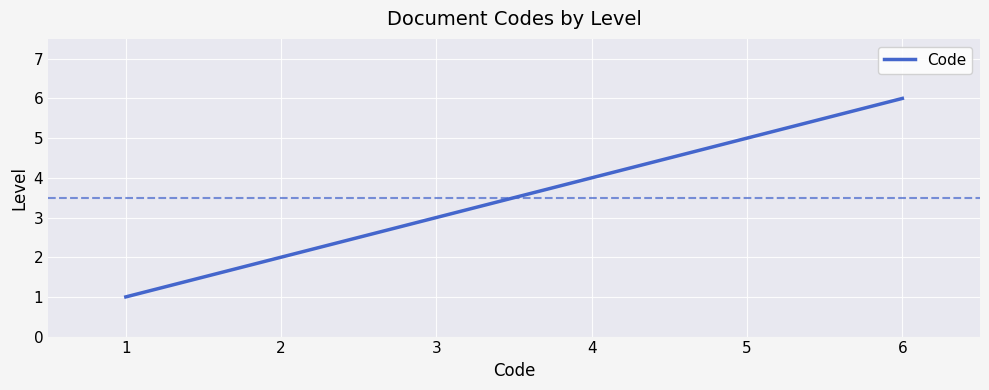

What is the difference between the maximum and minimum values?

5